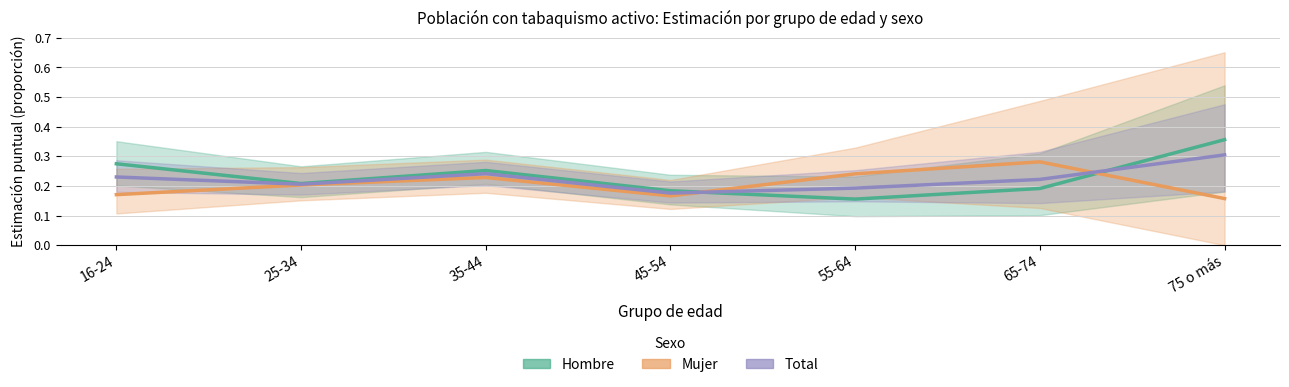

Reading right to left, transcribe all the data shown in this chart.

Hombre: 75 o más=0.4	65-74=0.2	55-64=0.2	45-54=0.2	35-44=0.3	25-34=0.2	16-24=0.3
Mujer: 75 o más=0.2	65-74=0.3	55-64=0.2	45-54=0.2	35-44=0.2	25-34=0.2	16-24=0.2
Total: 75 o más=0.3	65-74=0.2	55-64=0.2	45-54=0.2	35-44=0.2	25-34=0.2	16-24=0.2